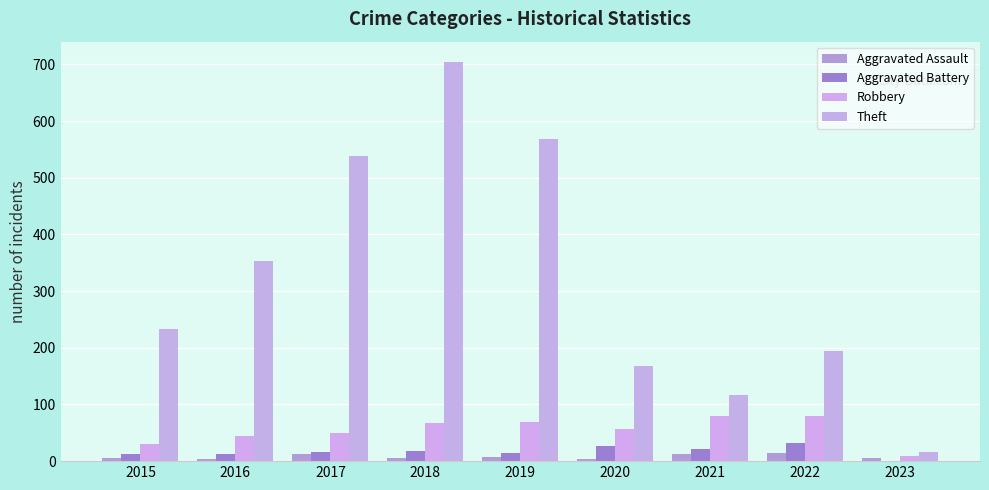

The Aggravated Assault series shows 12 at 2017. True or false?

True